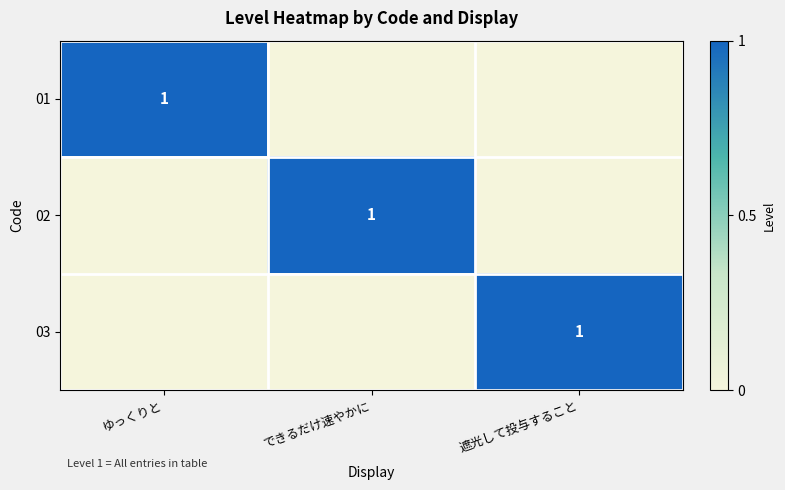

The value of 02 at できるだけ速やかに is 1. True or false?

True